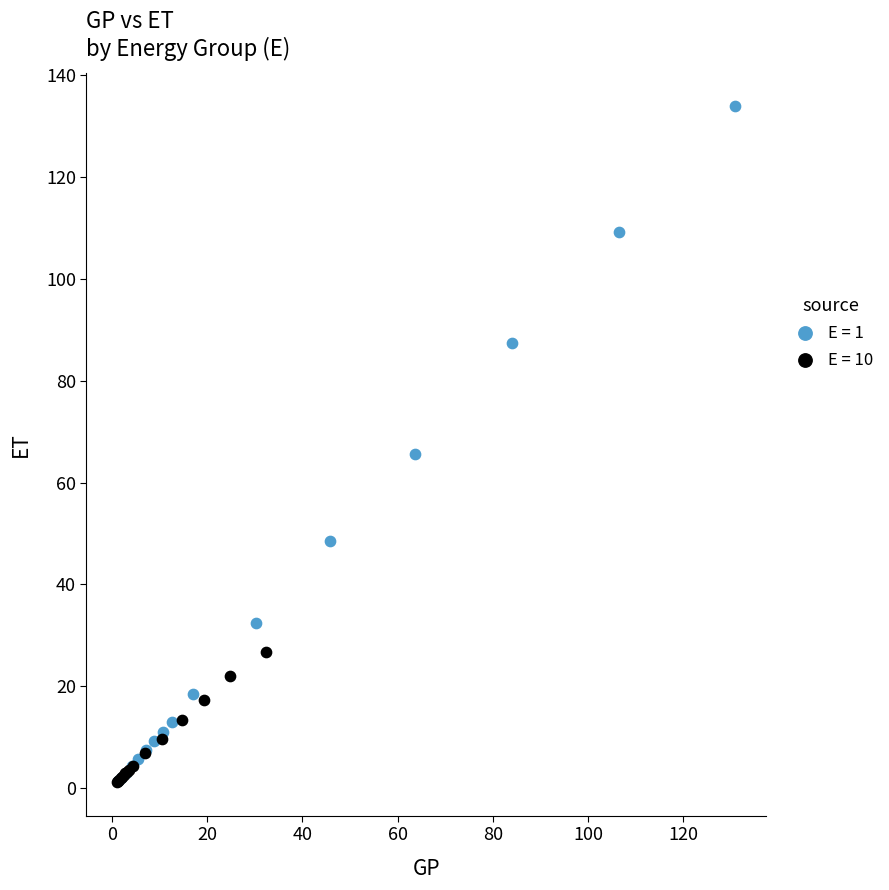

Which series contains the highest Y value?

E = 1